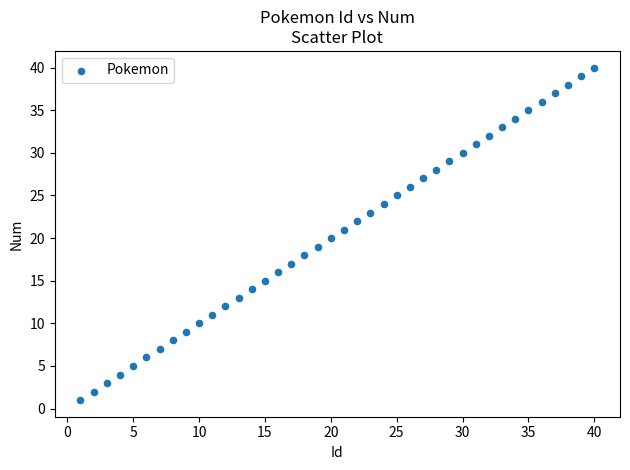

What is the range of Y values (max minus min)?

39